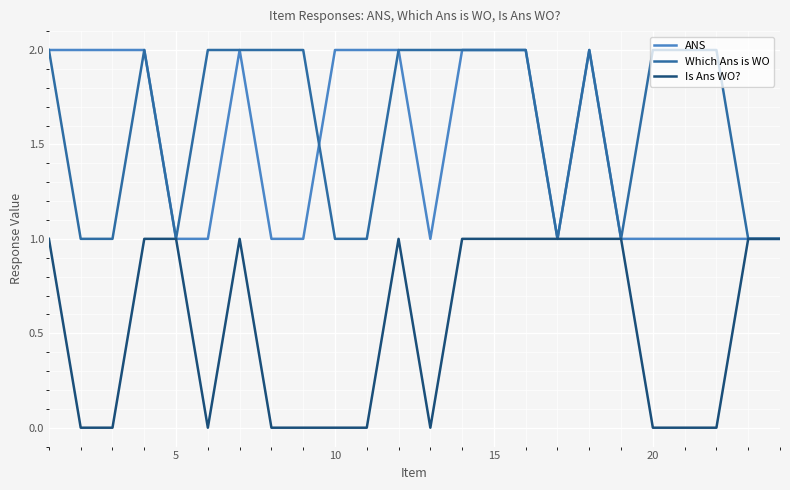

Which series has the largest total across all categories?

Which Ans is WO